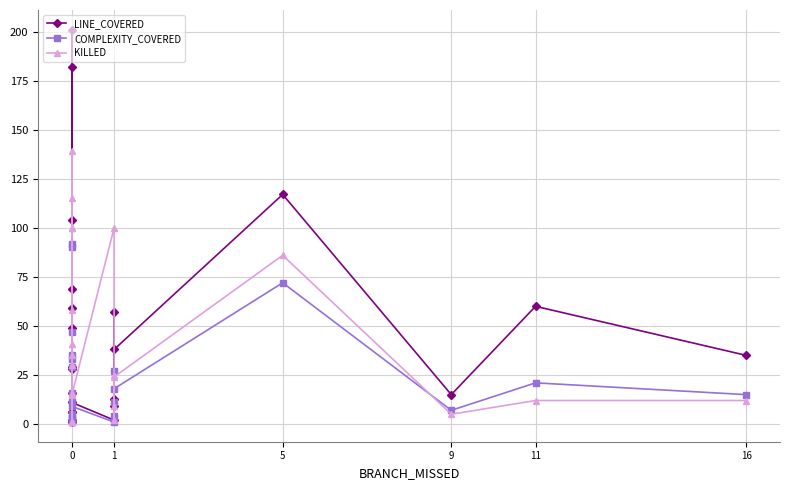

Which series has the largest total across all categories?

LINE_COVERED